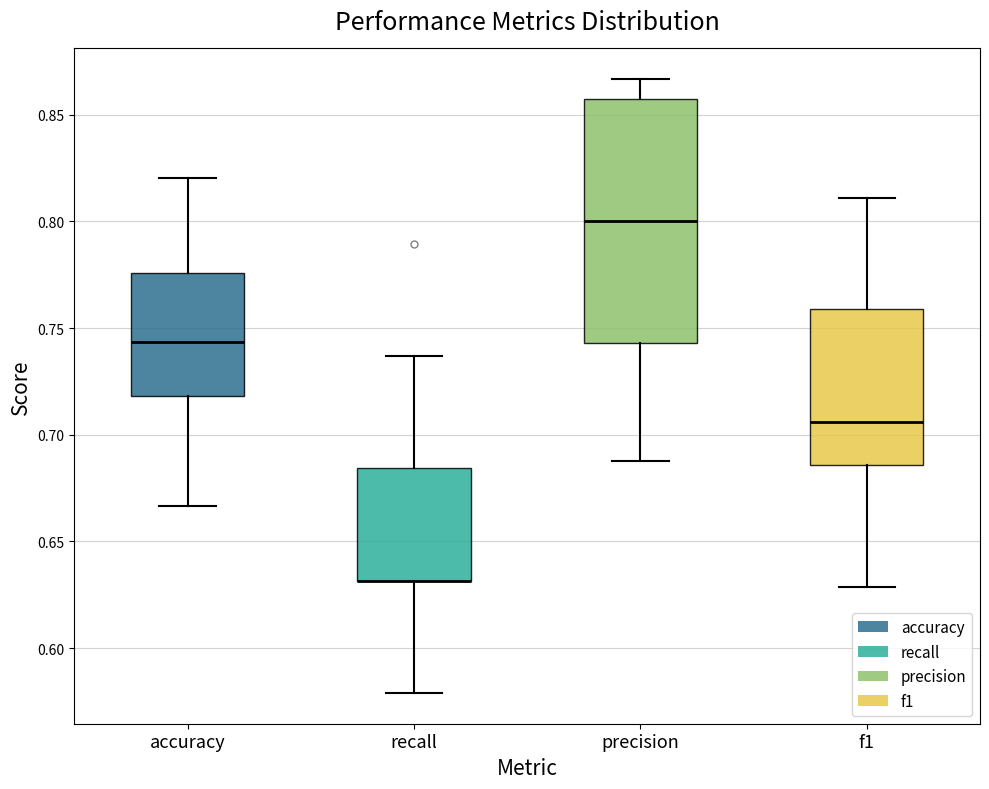

Reading left to right, transcribe this box plot: for each box, give where its median line is, the range the box spans, and where its two whiskers end, as read against the y-axis. The values are not printed on the chart, so give them approximately, as read against the axis.

accuracy: median 0.745, box 0.720 to 0.775, whiskers 0.665 to 0.820
recall: median 0.630 (drawn on the box's lower edge), box 0.630 to 0.685, whiskers 0.580 to 0.735
precision: median 0.800, box 0.745 to 0.855, whiskers 0.690 to 0.865
f1: median 0.705, box 0.685 to 0.760, whiskers 0.630 to 0.810